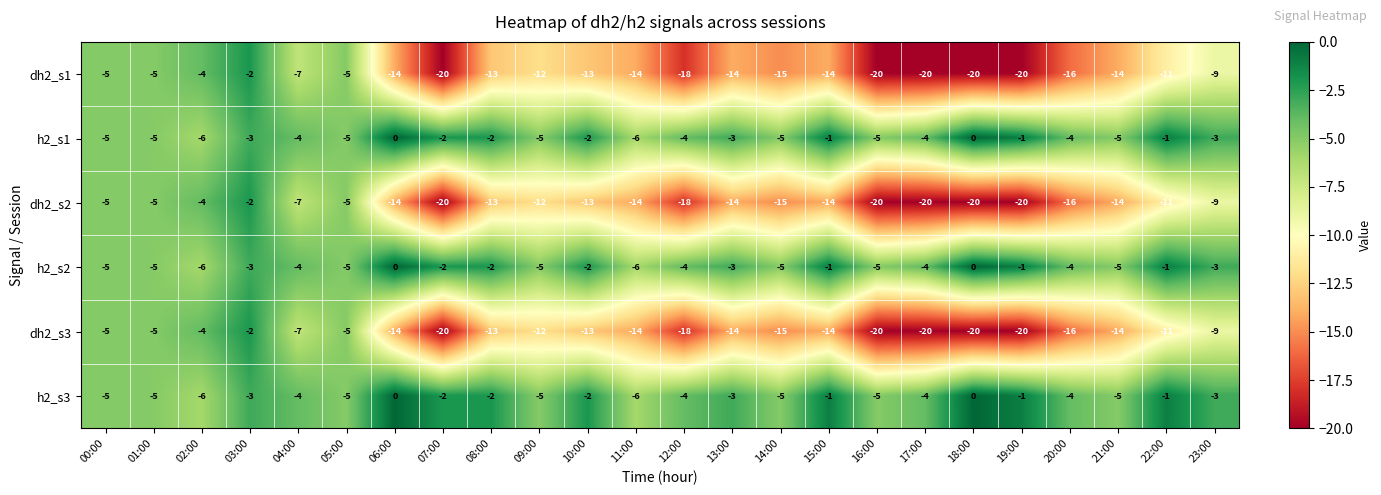

Is it true that dh2_s1 equals -16 at 20:00?

True